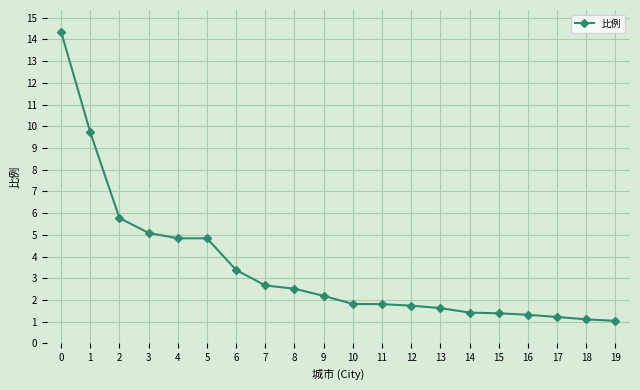

Is this an area chart (filled region under the line)?

No